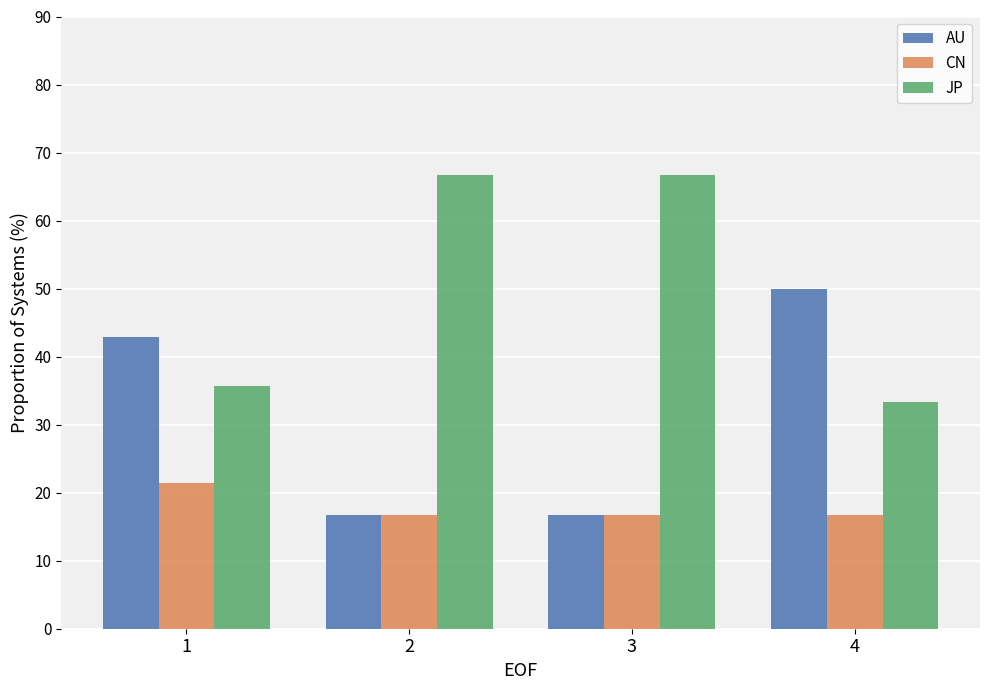

What is the spread (max minus min) of values at 2?

50.0